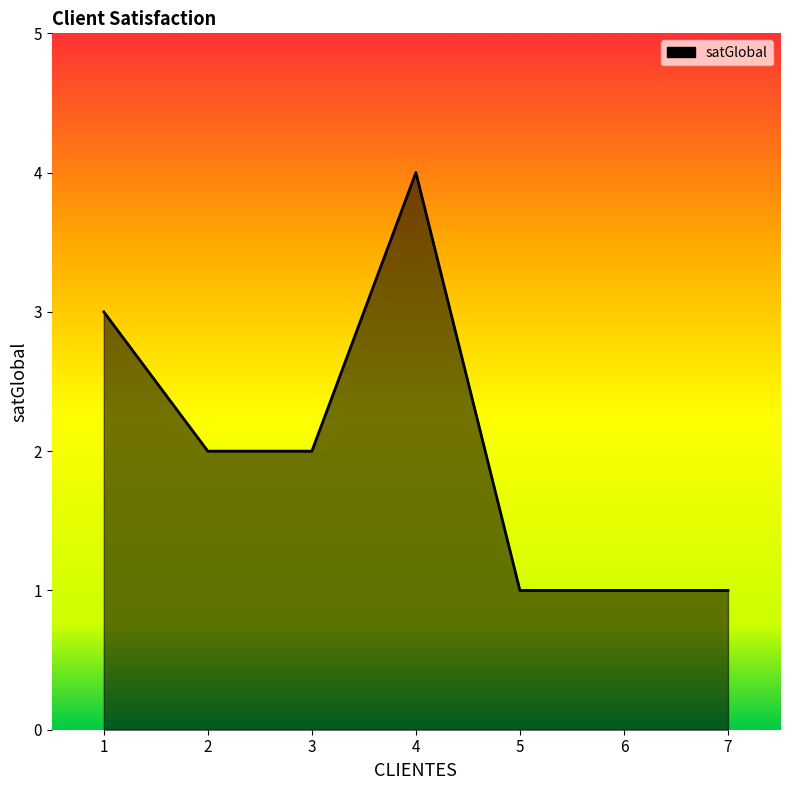

True or false: the data shows 2 at 1.

False